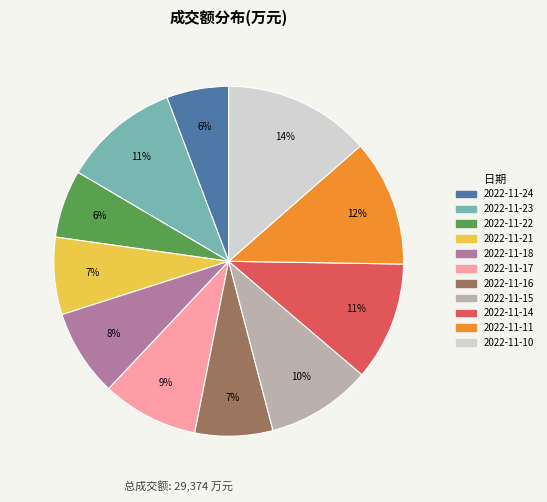

True or false: 2022-11-14 accounts for 11% of the total.

True